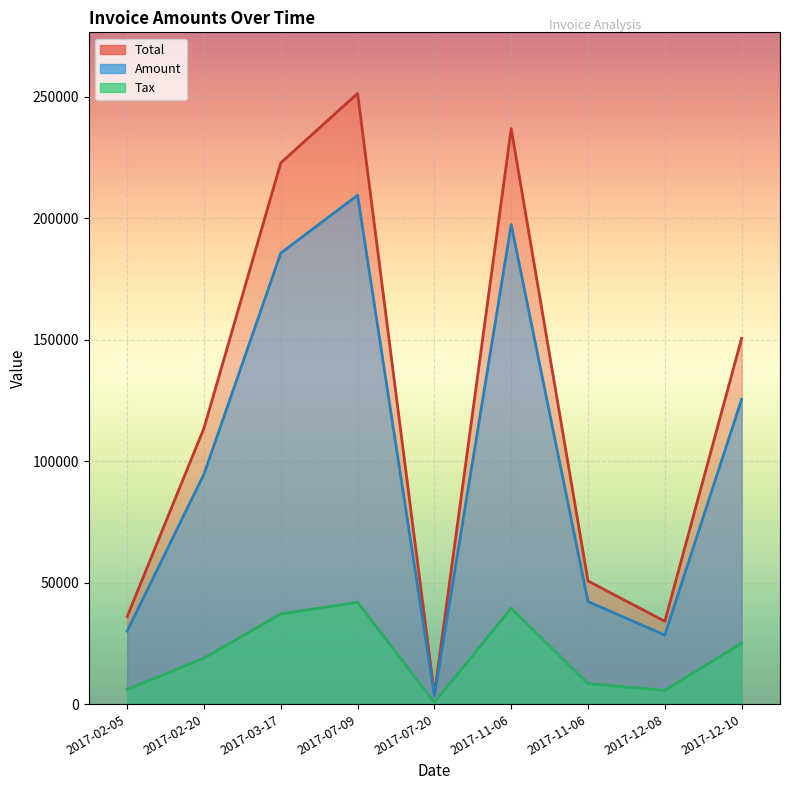

Which category has the lowest value in the Total series?

2017-07-20